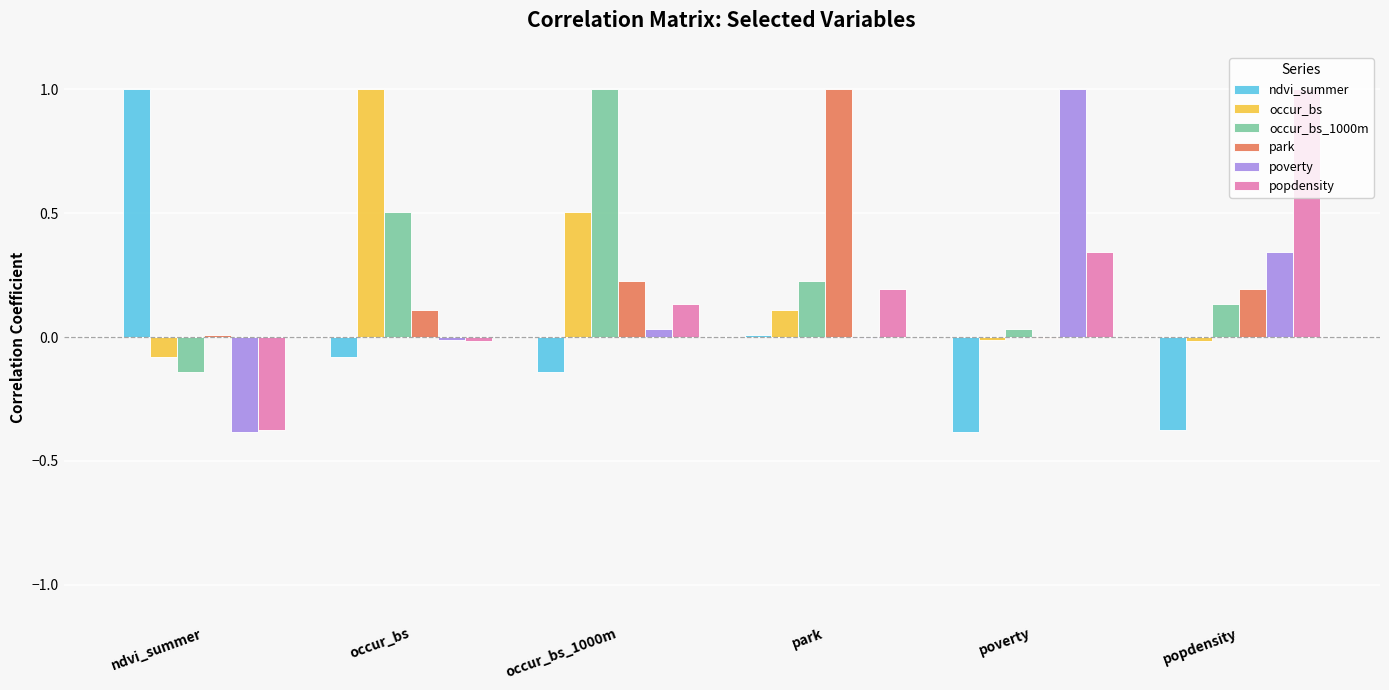

What is the total value across all series at park?

1.5